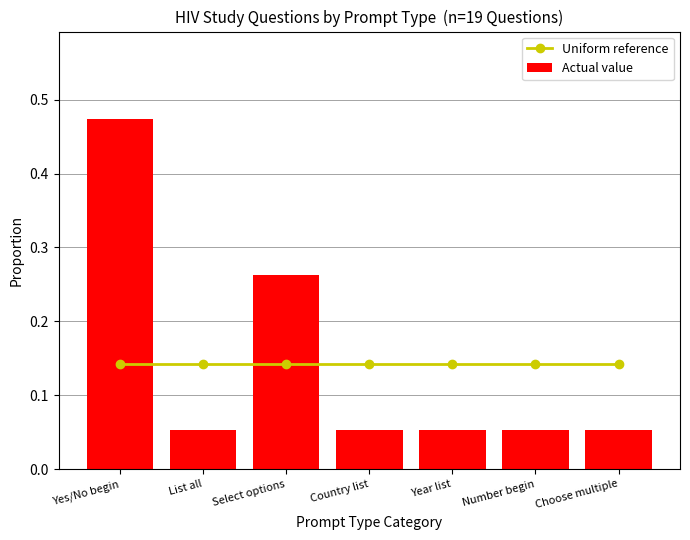

What is the sum of all Actual value values?

1.0